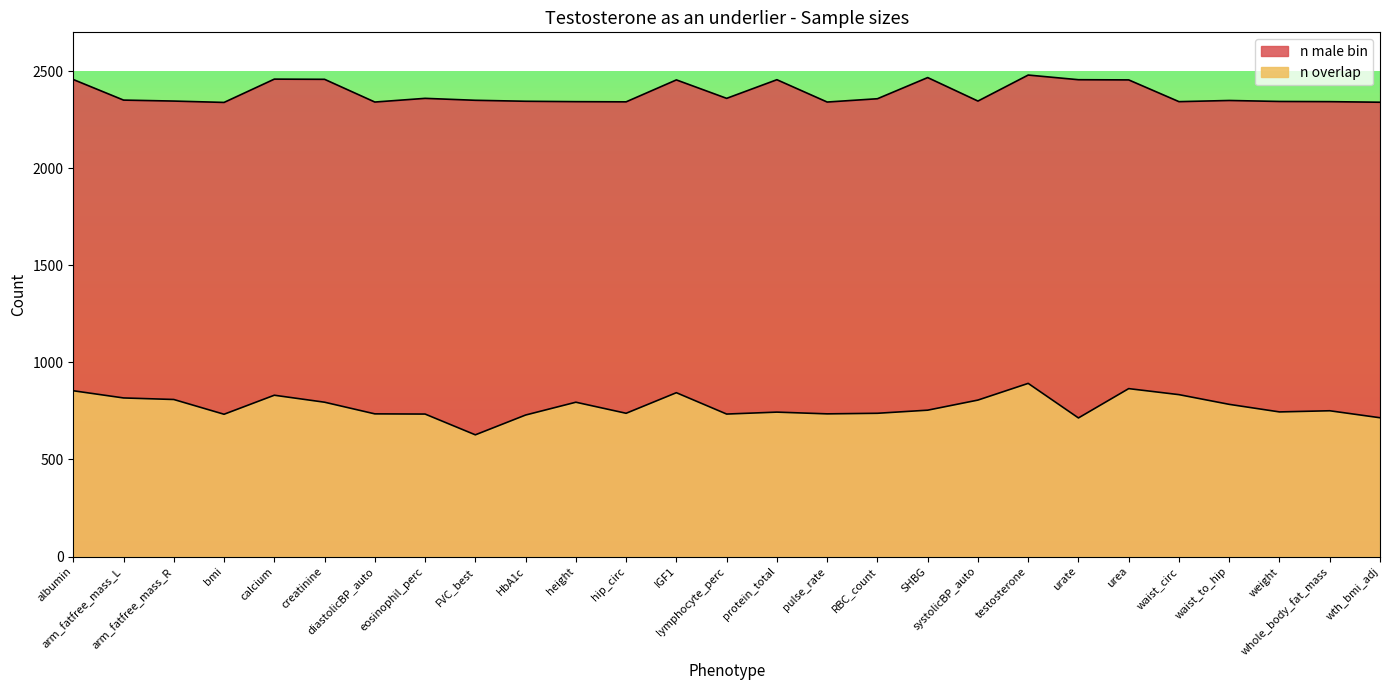

List the series in order of their peak value, highest first.

n male bin, n overlap